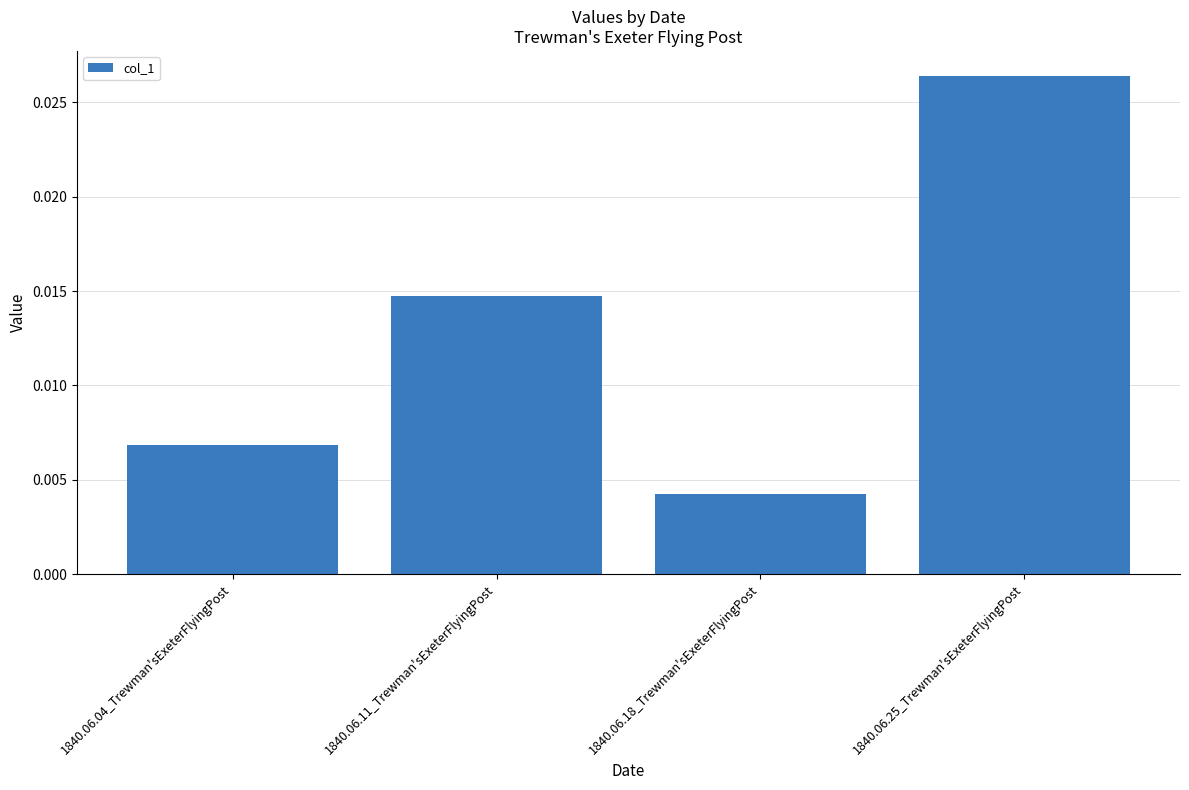

How many distinct data groups are displayed?

1